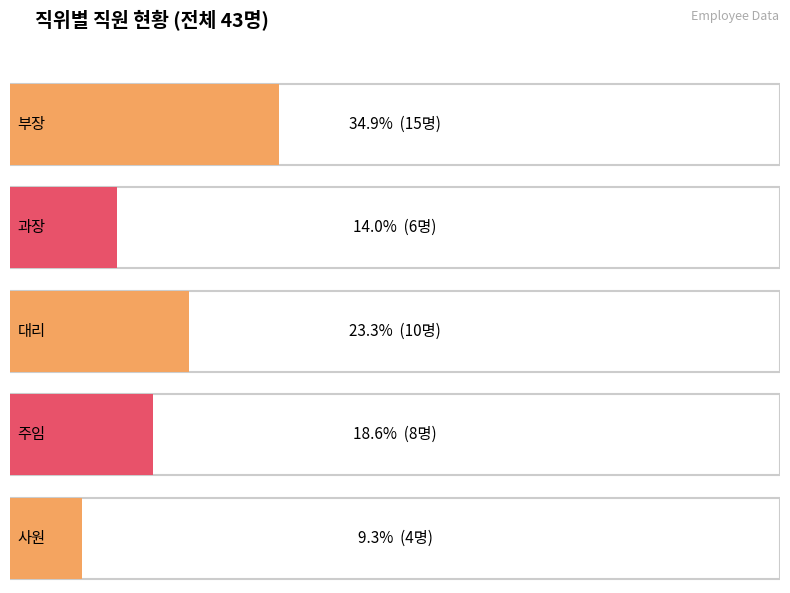

Reading left to right, what are all the values shown in this chart?

부장: 15	15
과장: 6	6
대리: 10	10
주임: 8	8
사원: 4	4